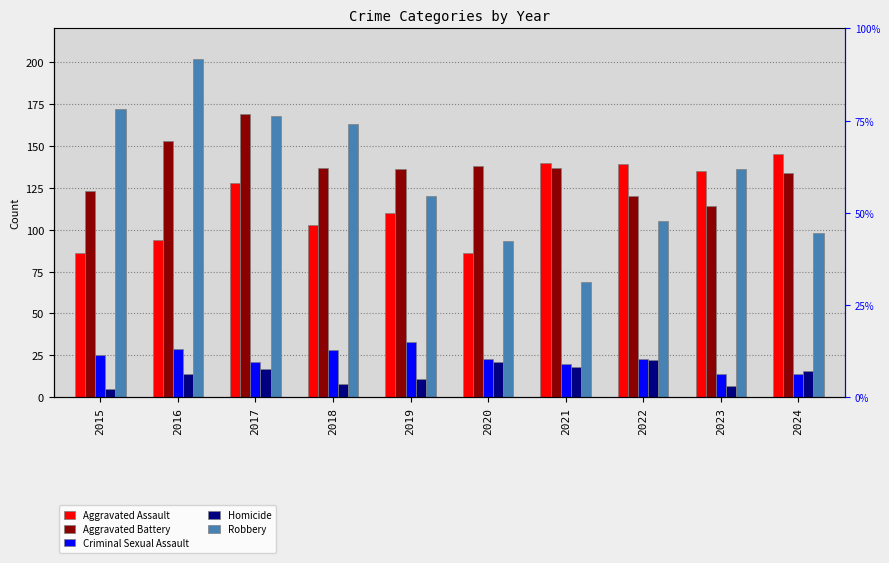

Which category has the lowest value across all series?

2015